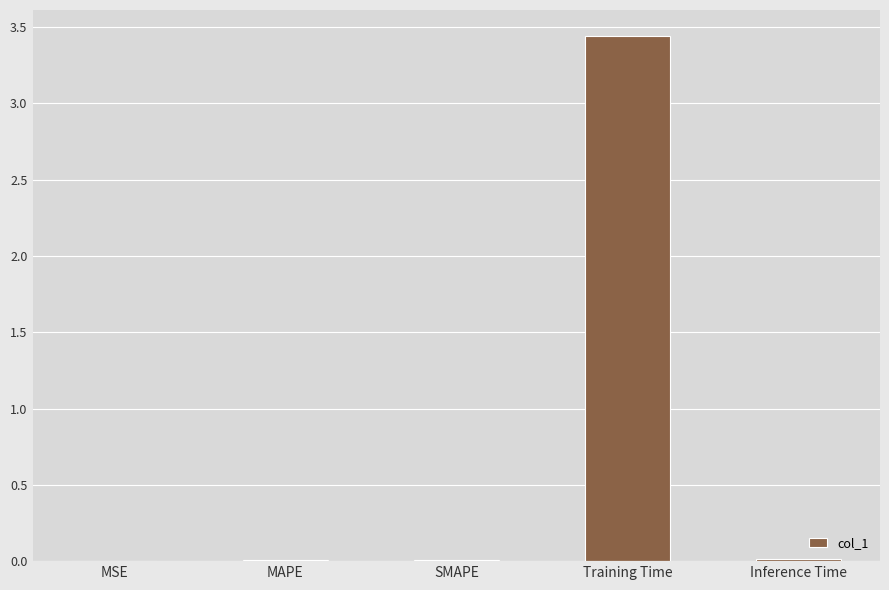

The value at Training Time is 1.9. True or false?

False